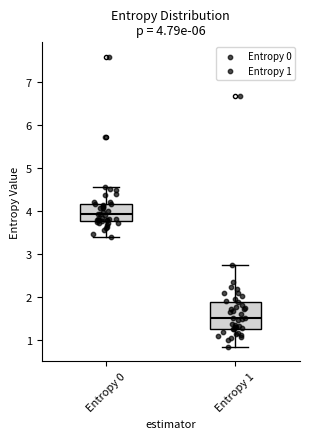

Which box's median line is the lowest?

Entropy 1